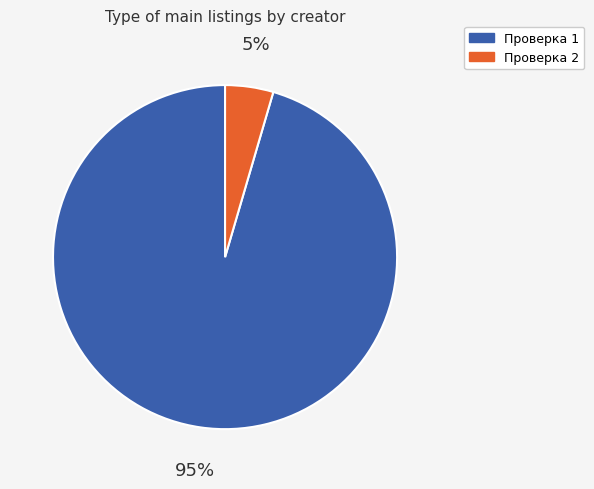

Between Проверка 1 and Проверка 2, which is larger?

Проверка 1